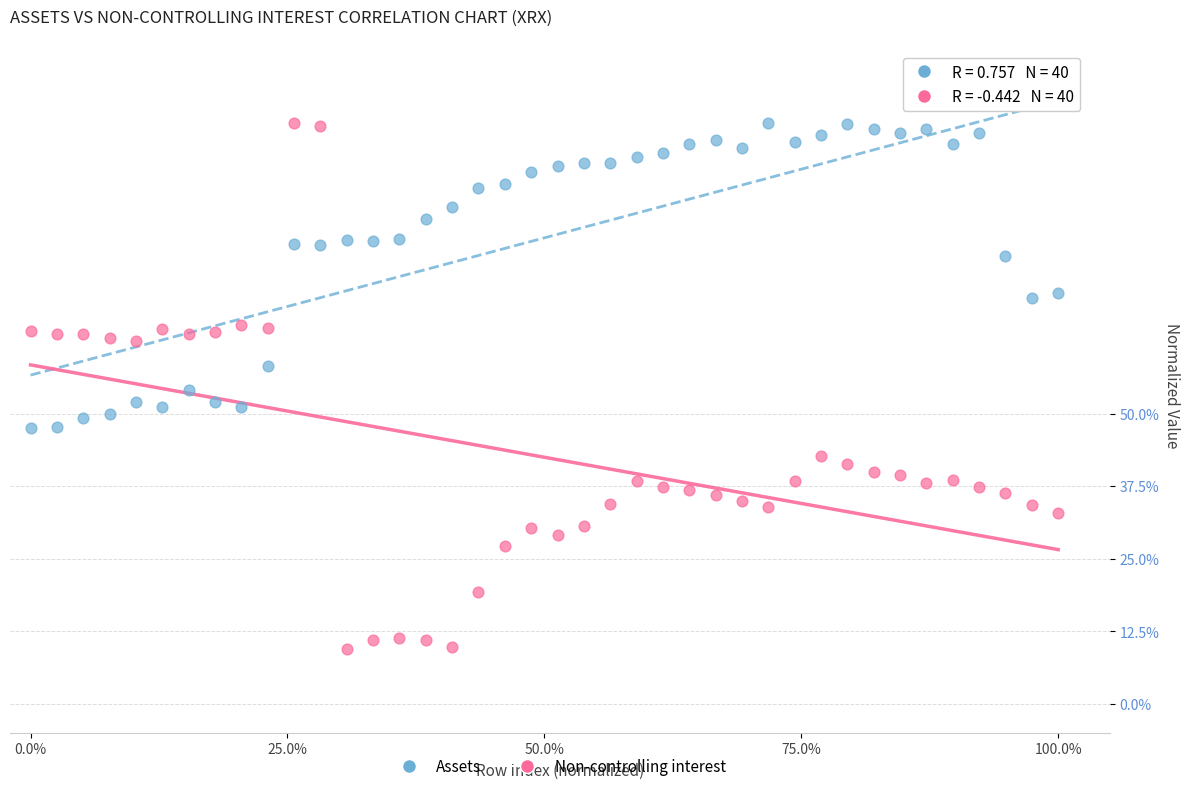

What are all the series names shown in the legend?

Assets, Non-controlling interest